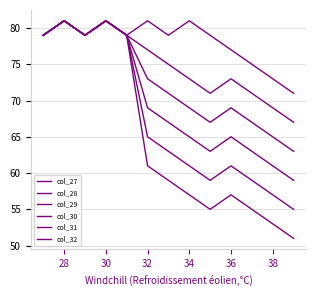

In col_27, how many points are higher than both neighbors (excluding endpoints)?

4